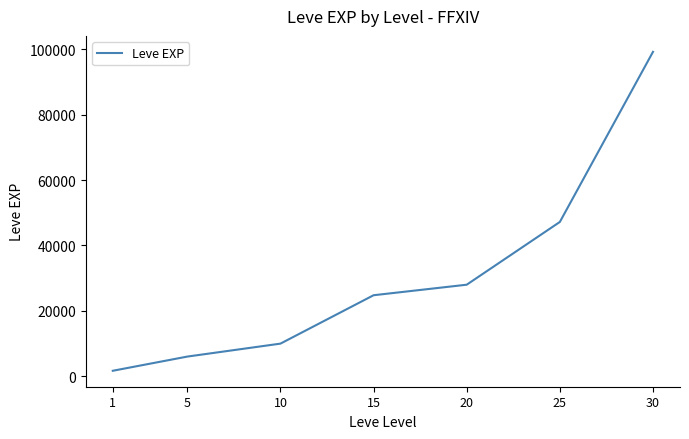

How many values are below 24790?

3